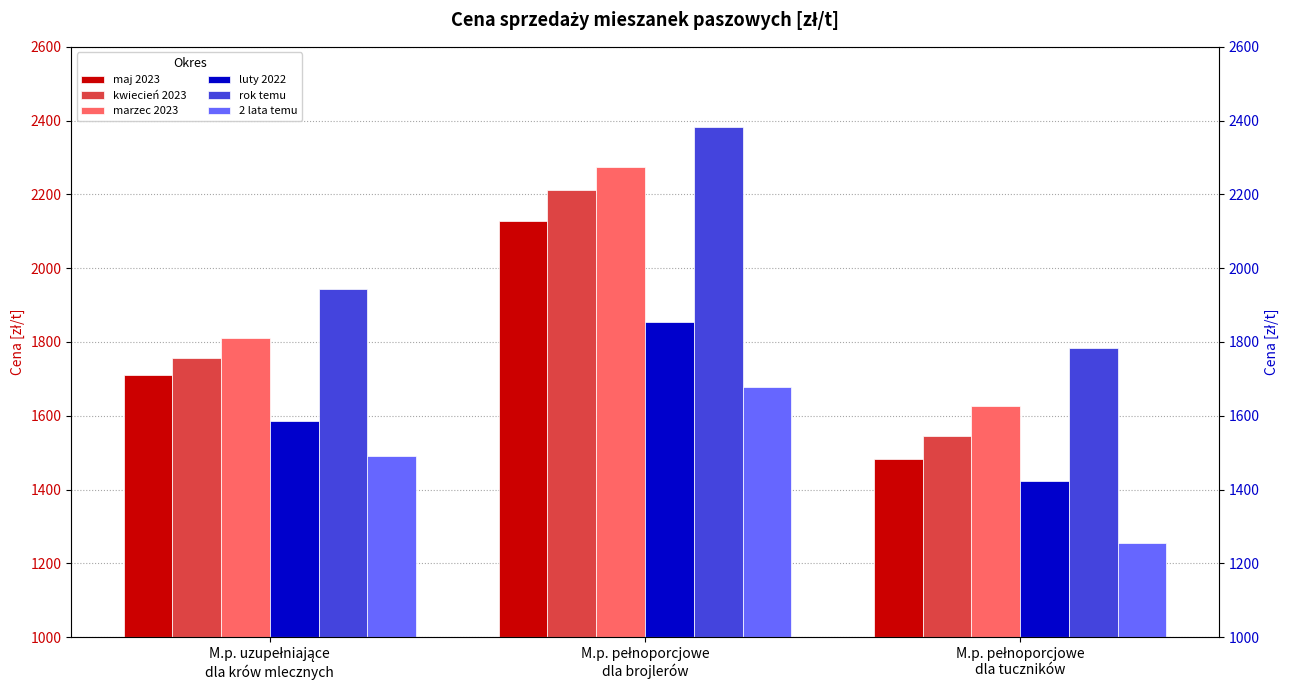

What is the difference between the maximum and minimum values in the kwiecień 2023 series?

666.0